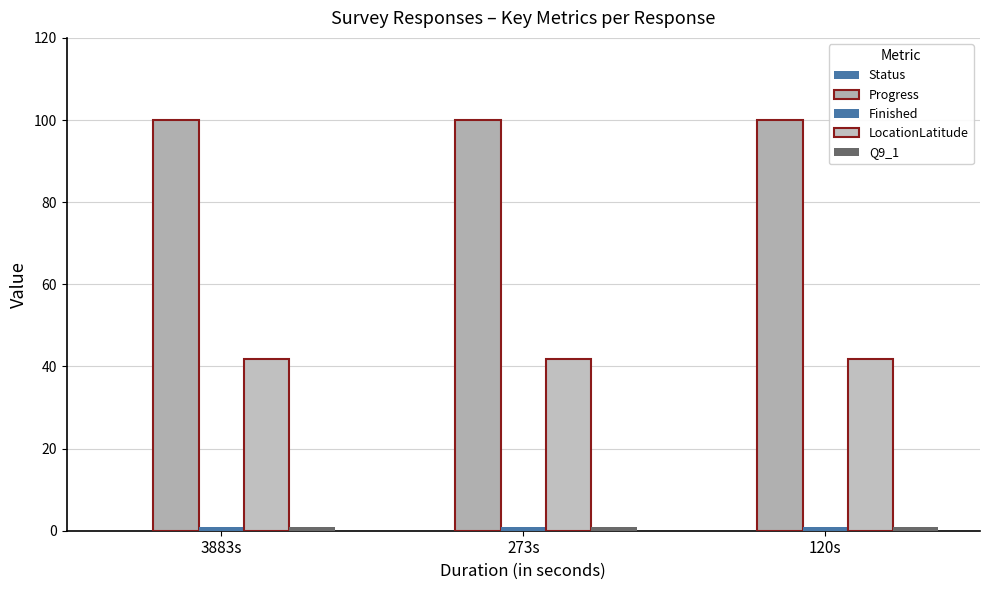

Does the chart contain any negative values?

No